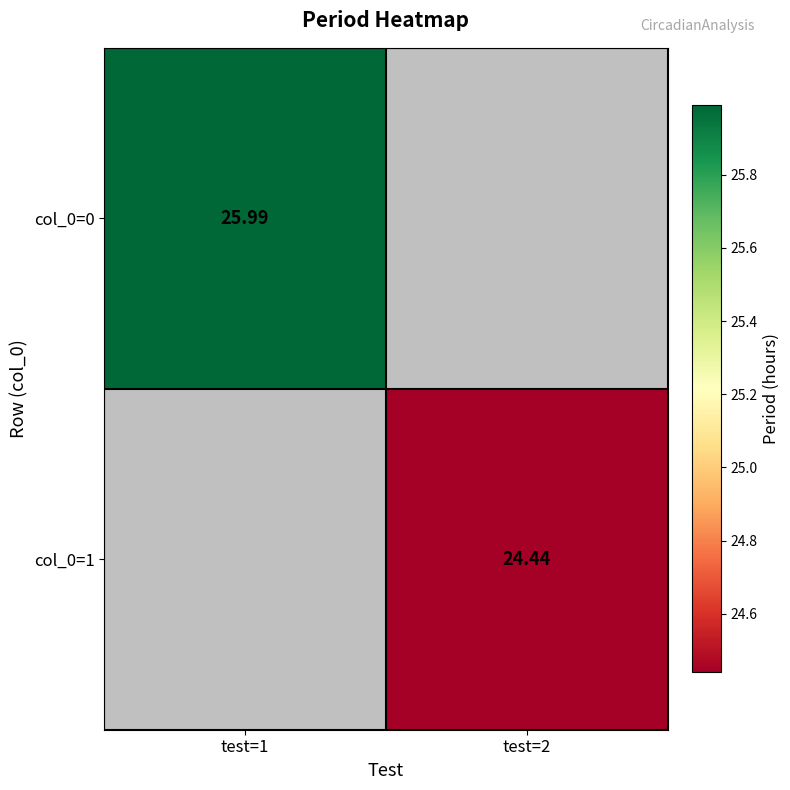

Count the number of data series in this chart.

2